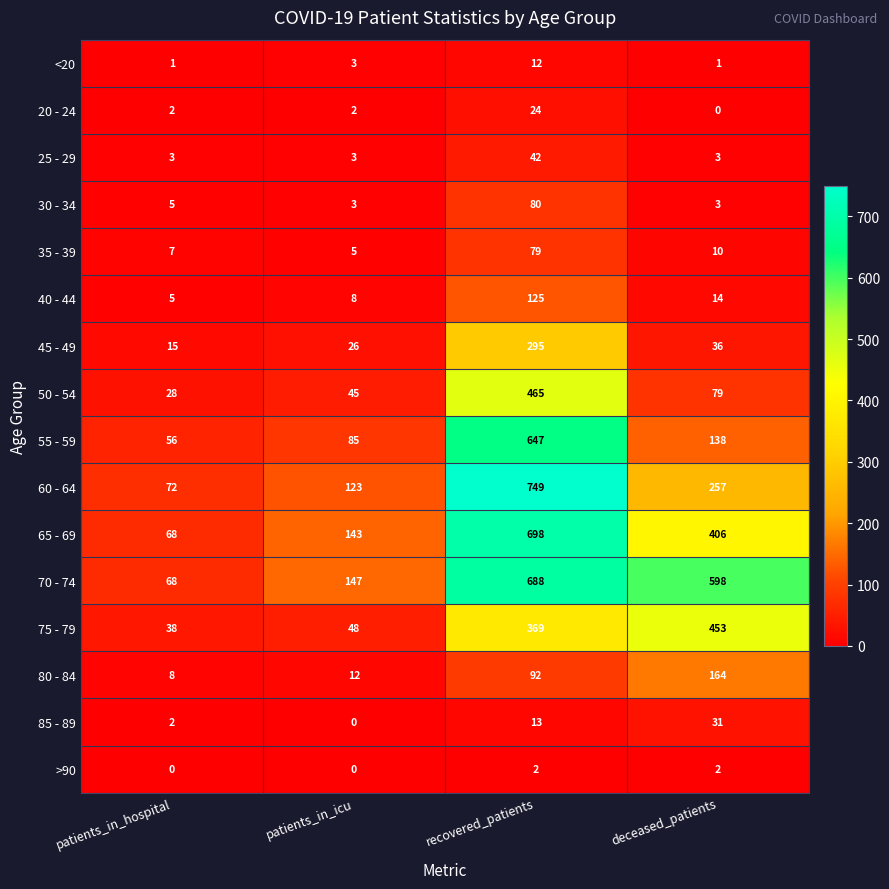

Read the 85 - 89 value at recovered_patients.

13